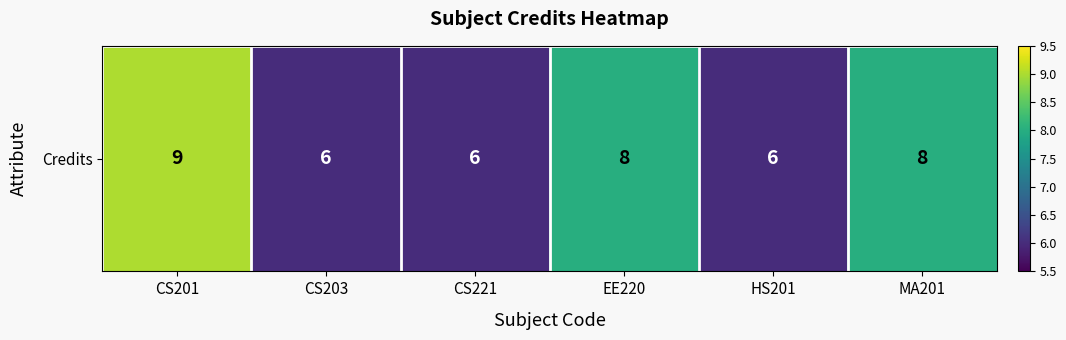

Reading right to left, transcribe all the data shown in this chart.

MA201=8	HS201=6	EE220=8	CS221=6	CS203=6	CS201=9